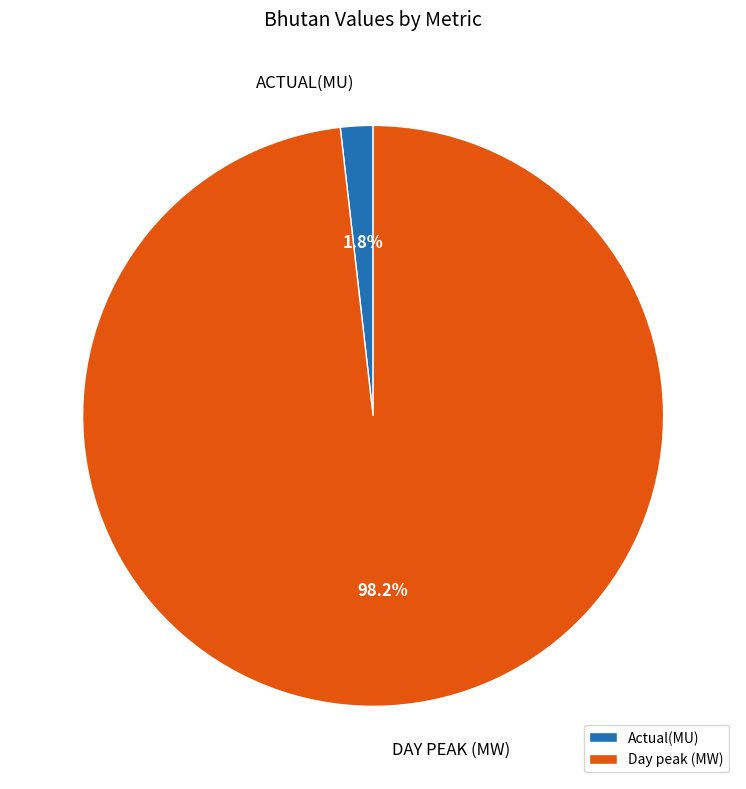

Does Actual(MU) account for over 50% of the chart?

No